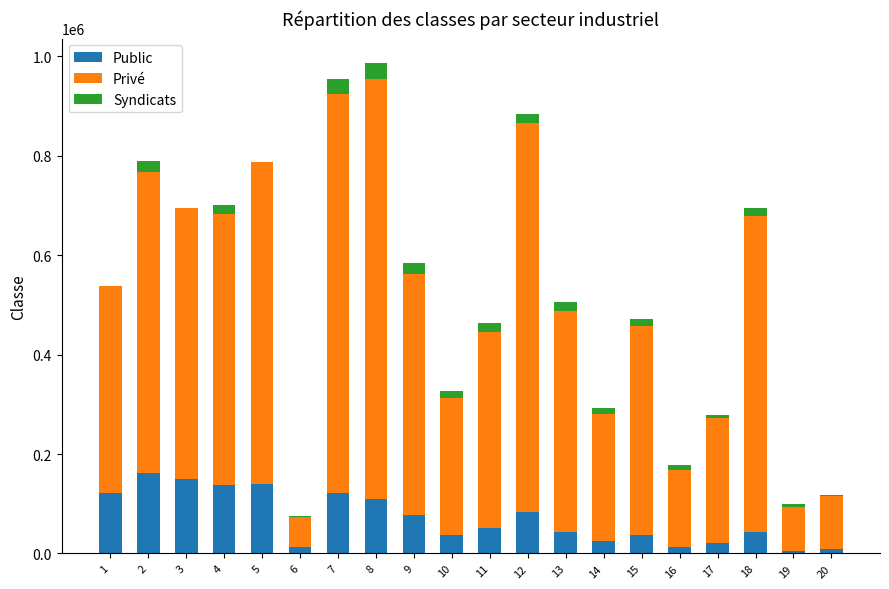

What is the maximum value for Public?

161700